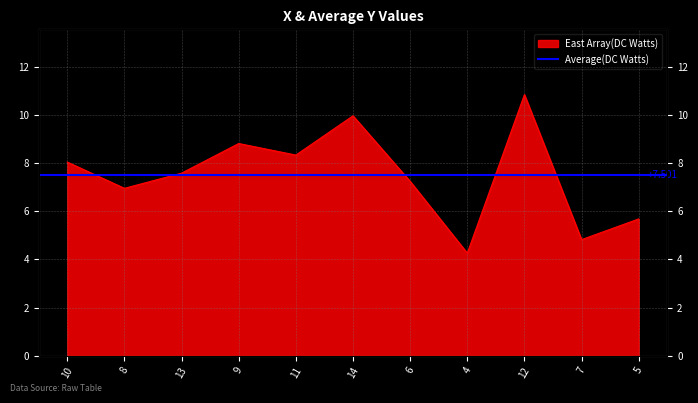

The chart shows a value of 5.4 at 11. True or false?

False